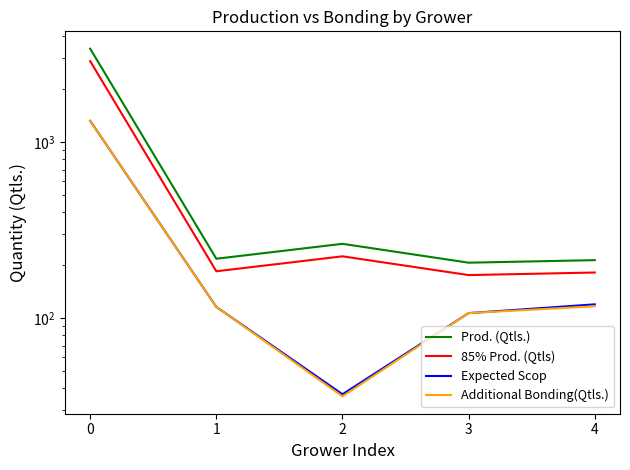

Is this an area chart (filled region under the line)?

No